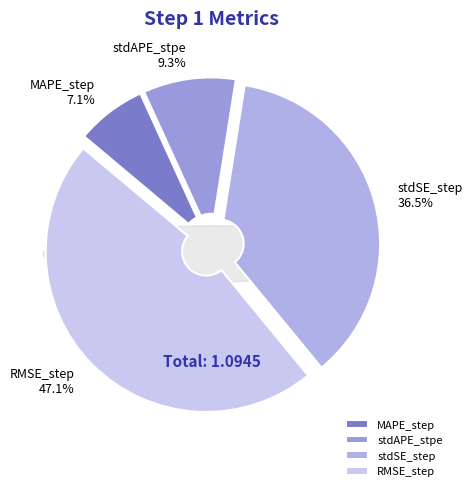

To the nearest percent, what percentage of the pie is stdAPE_stpe?

9%